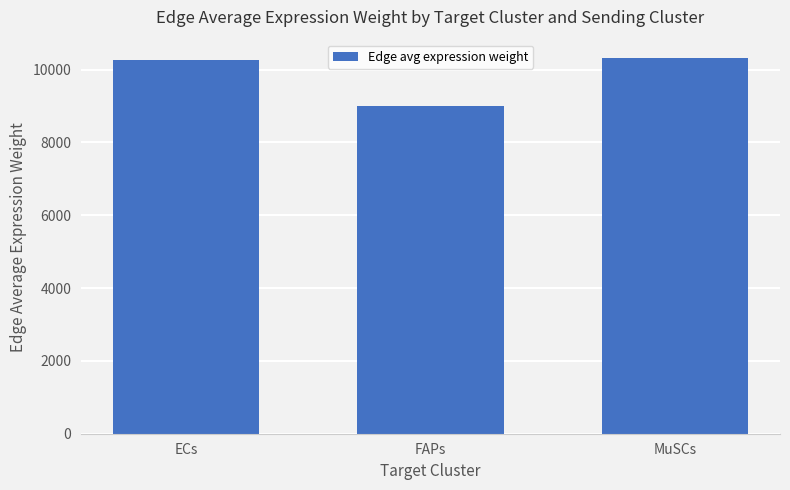

What is the difference between the maximum and minimum values?

1308.9